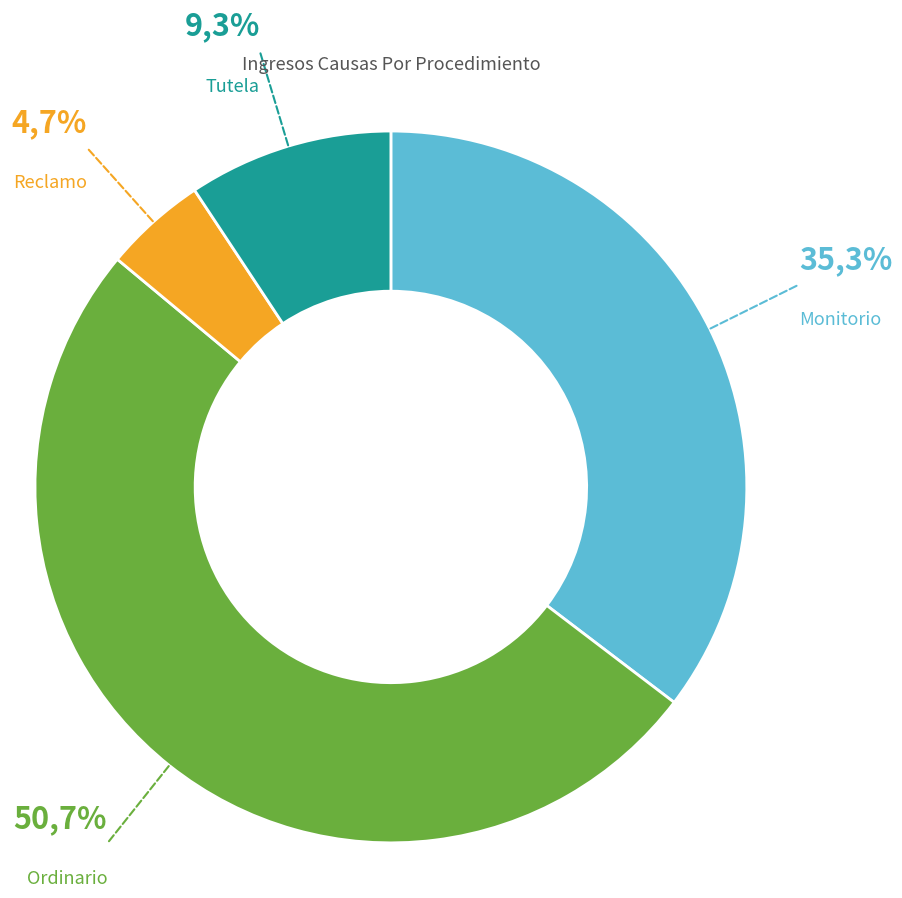

What percentage is NOT represented by Monitorio?

64.7%